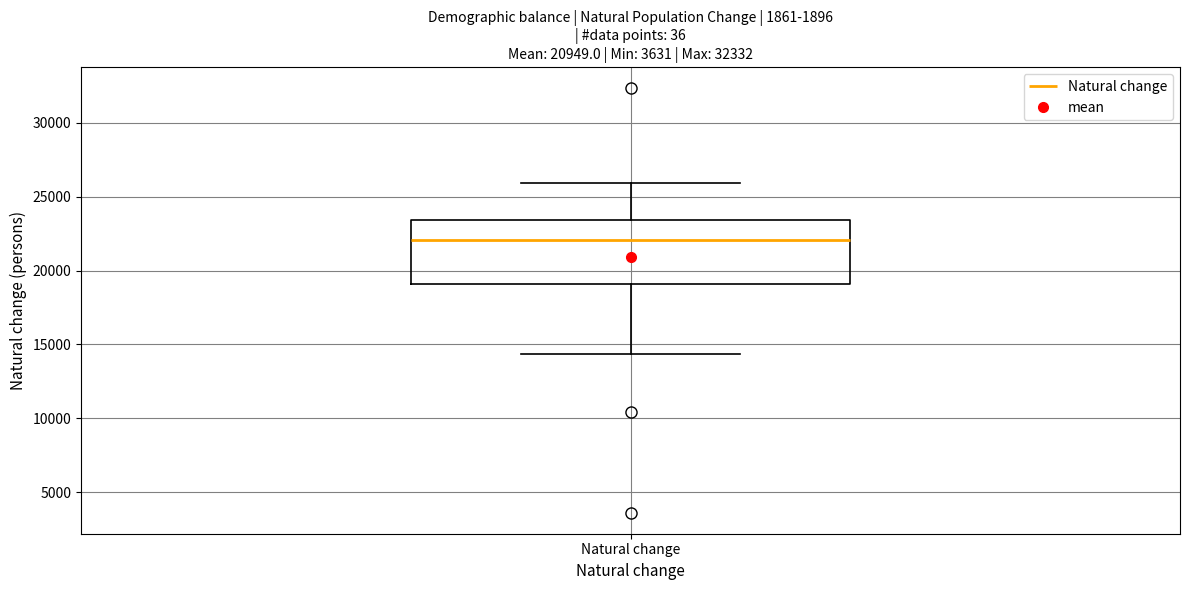

Read this box plot against the y-axis: the position of the median line, the range covered by the box, and the ends of both whiskers. The values are not printed on the chart, so give them approximately, as read against the axis.

median 22000, box 19000 to 23500, whiskers 14500 to 26000